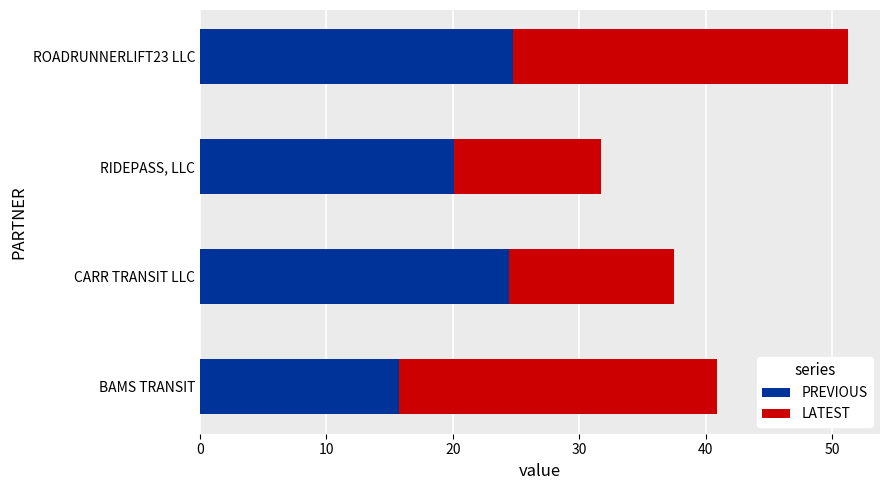

What are all the series names shown in the legend?

PREVIOUS, LATEST